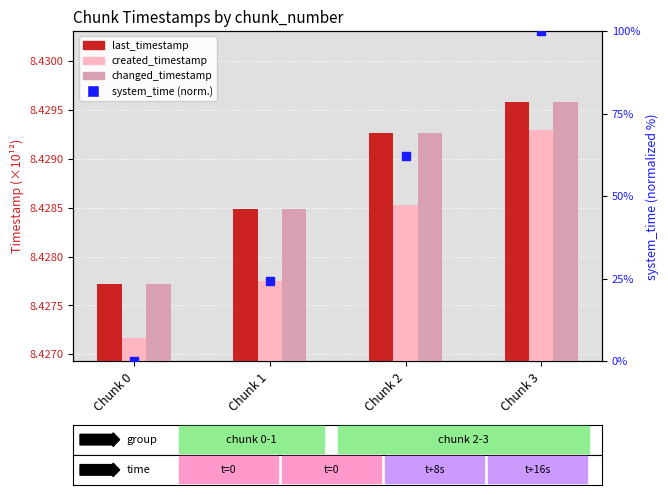

What are all the series names shown in the legend?

last_timestamp, created_timestamp, changed_timestamp, system_time (normalized)